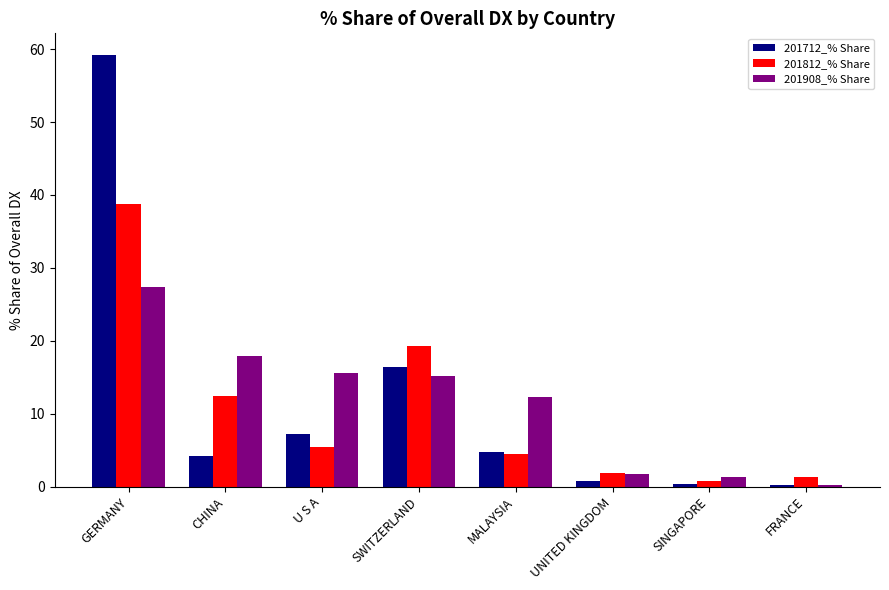

What is the sum of the 201712_% Share values at U S A and GERMANY?

66.4